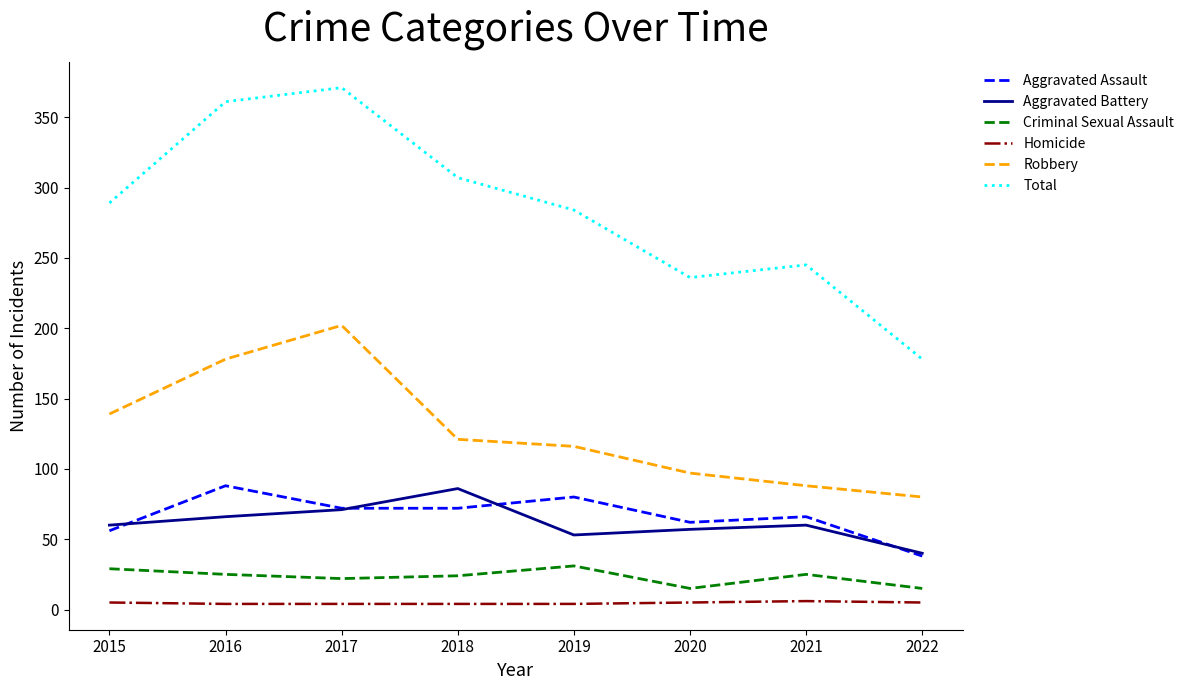

True or false: Aggravated Battery and Criminal Sexual Assault cross at least once.

False